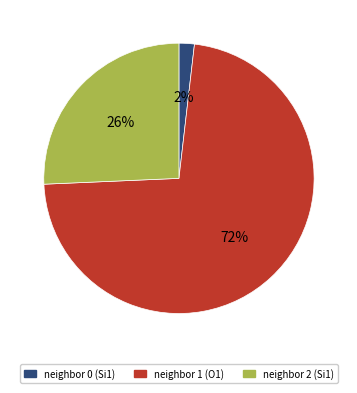

Which category has the smallest portion of the pie?

neighbor 0 (Si1)